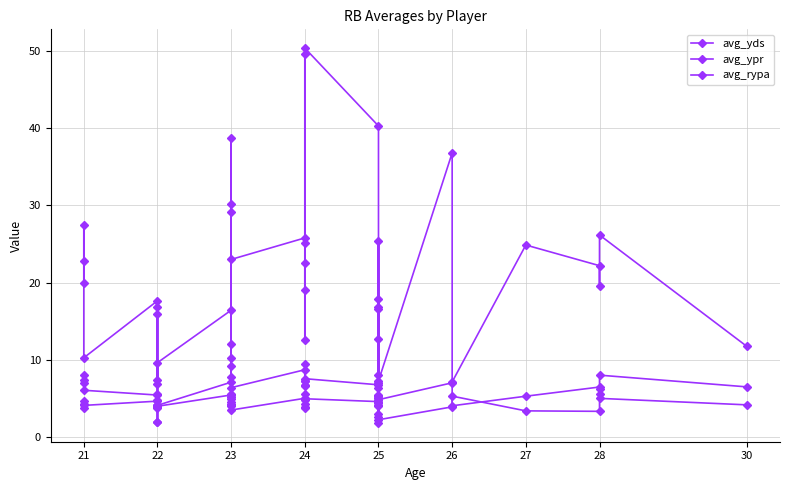

At which category does avg_ypr reach its first local peak?

21